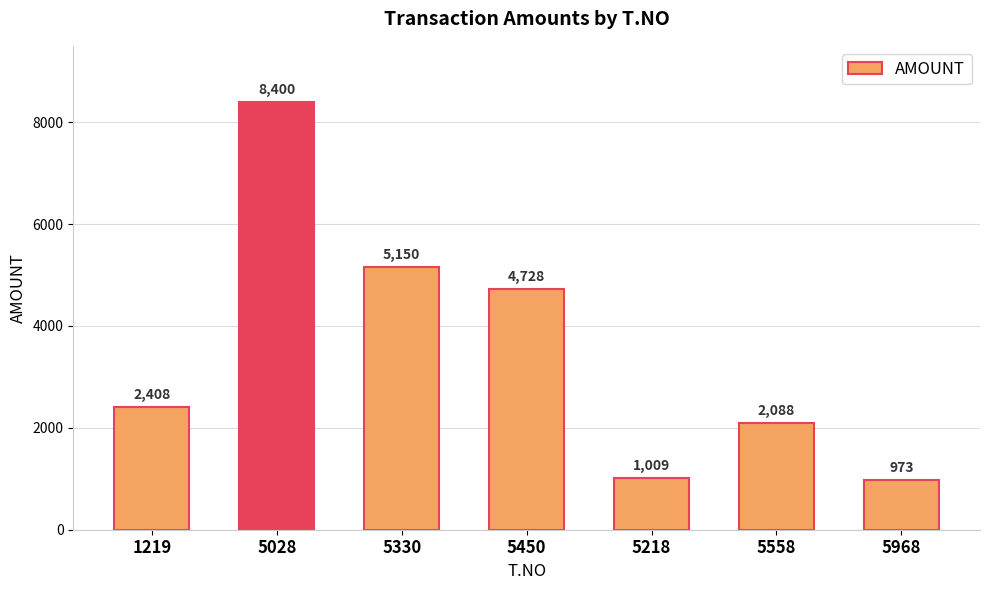

Reading left to right, transcribe all the data shown in this chart.

1219=2408	5028=8400	5330=5150	5450=4728	5218=1009	5558=2088	5968=973